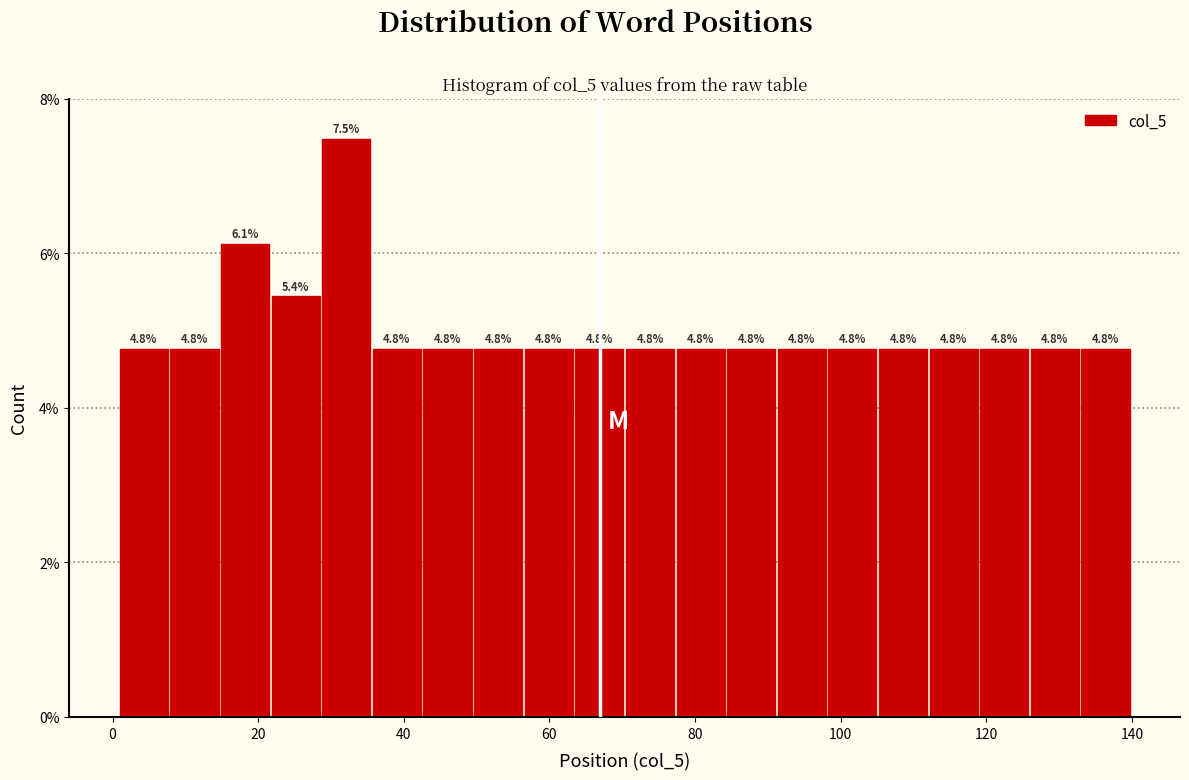

Read against the x-axis, roughly where is the centre of the tallest bar?

32